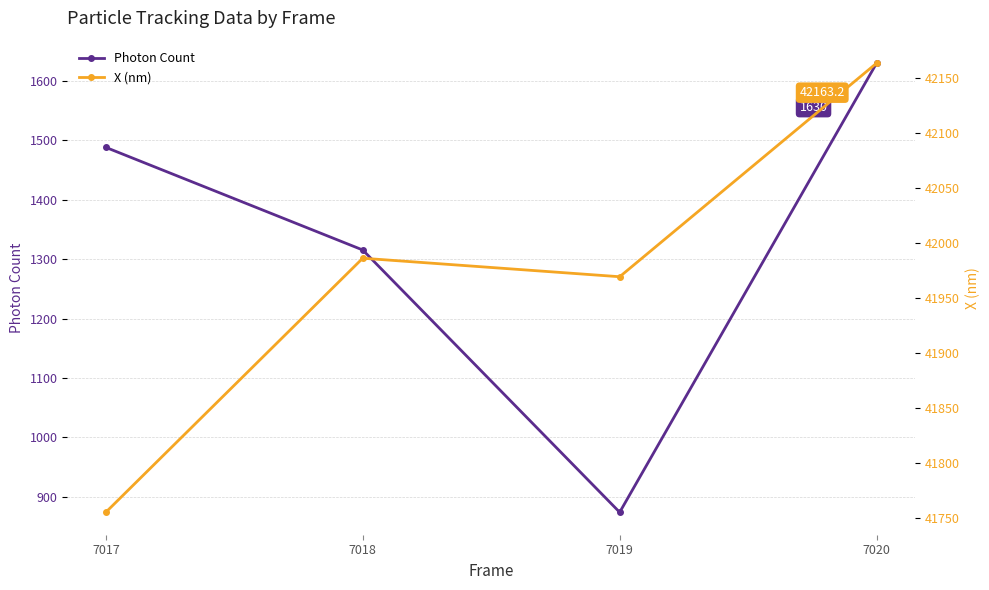

What is the sum of all X (nm) values?

167874.1